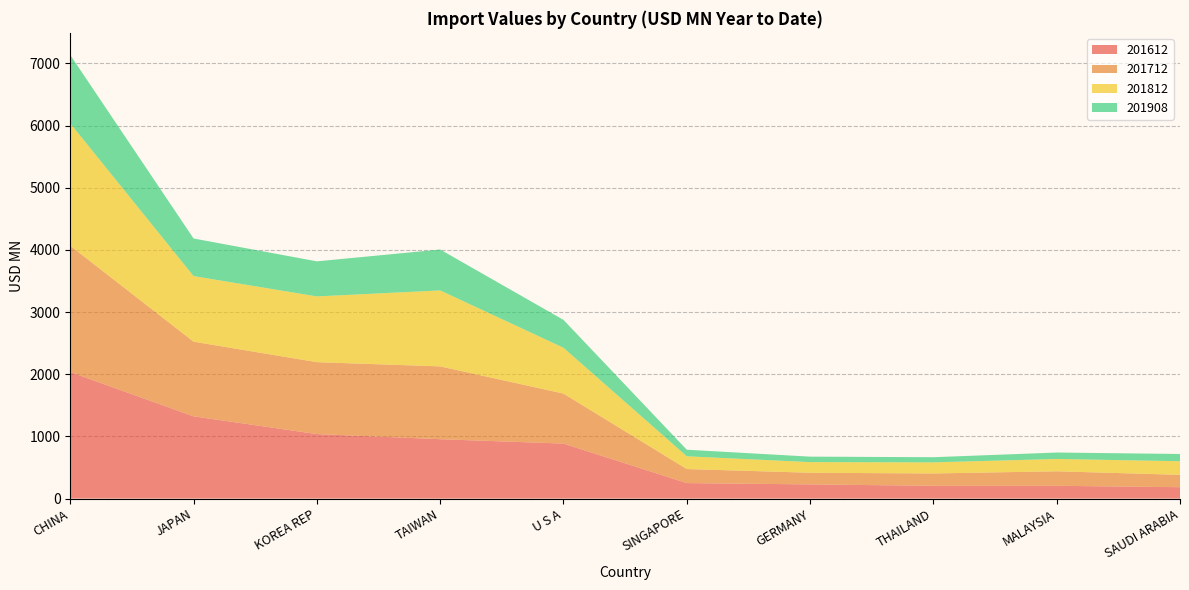

Reading left to right, what are all the values shown in this chart?

201612: 2035.0	1322.9	1037.4	955.0	884.4	249.3	228.0	205.9	205.8	183.3
201712: 2030.8	1200.8	1156.6	1171.0	804.5	225.9	187.5	198.3	233.3	198.6
201812: 1967.7	1054.5	1057.5	1221.6	736.9	205.0	171.3	178.4	197.8	219.2
201908: 1099.9	604.7	564.0	657.8	448.2	105.6	87.9	82.8	103.8	116.5